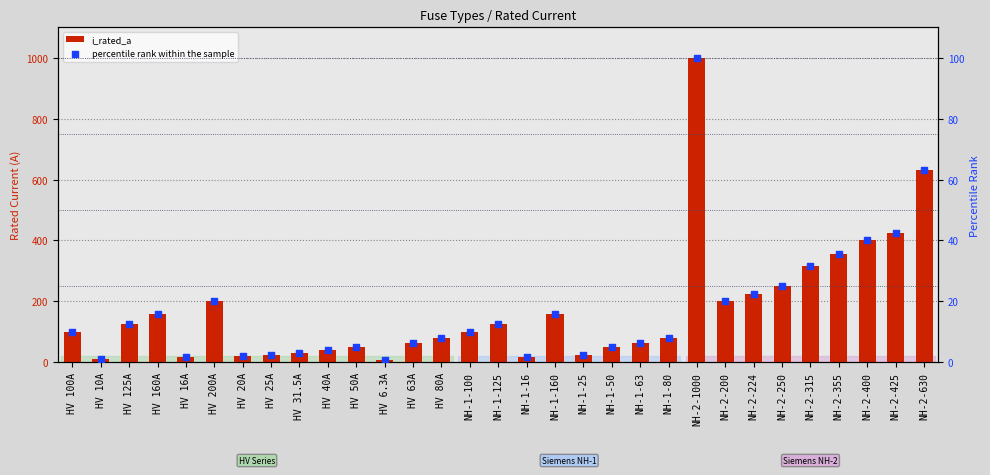

Which series has the widest spread of Y values?

i_rated_a